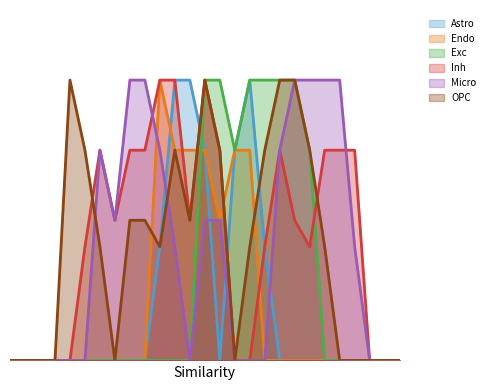

How many series are shown in this chart?

6